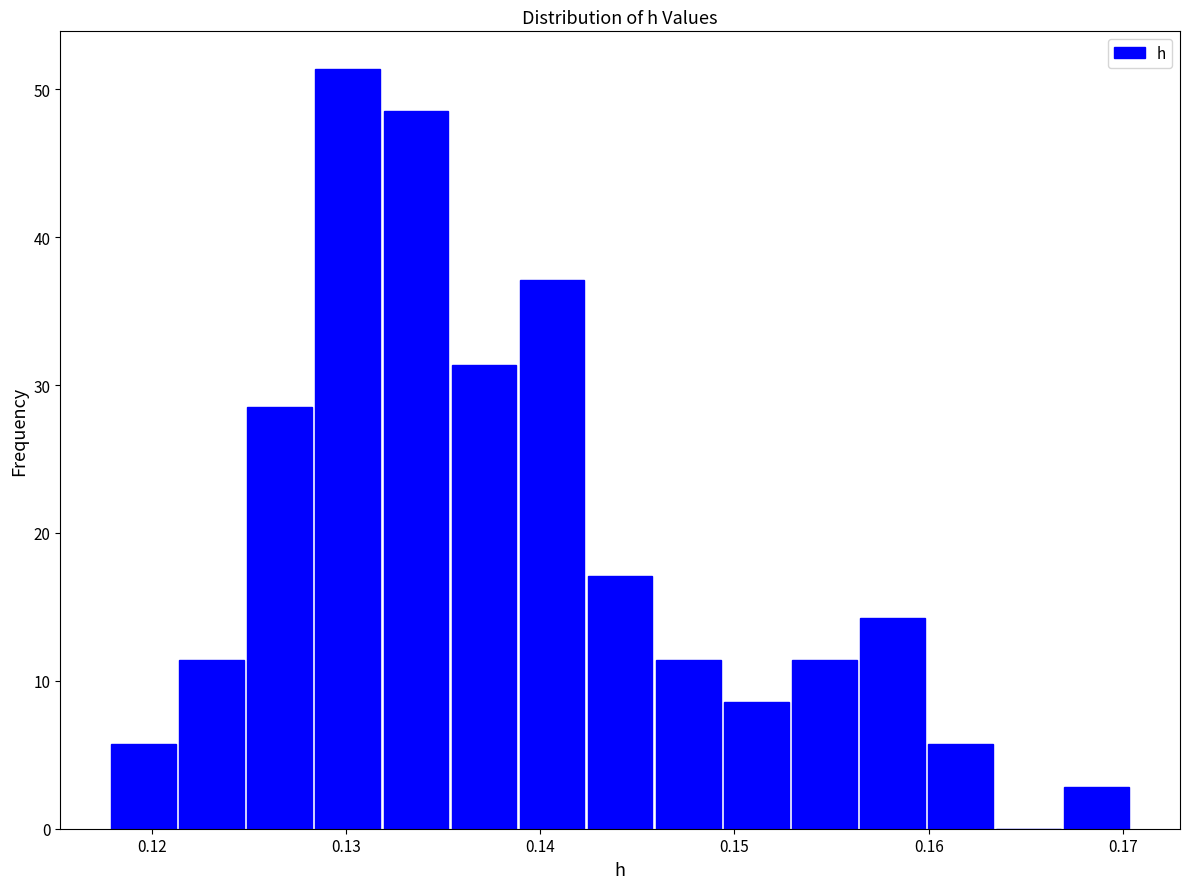

Around what value on the x-axis is the tallest bar? Give the approximate position of its centre, as read against the axis.

0.130